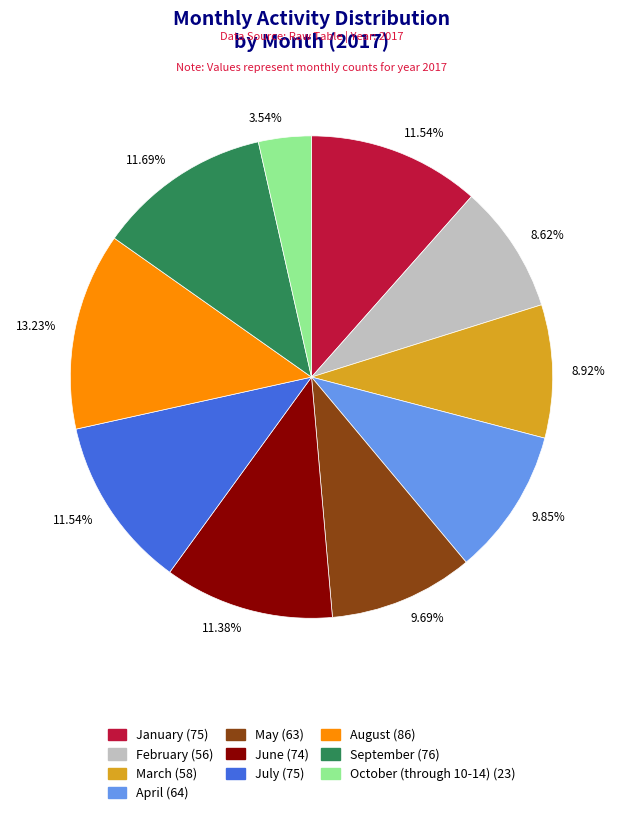

Is there a majority slice in this chart?

No